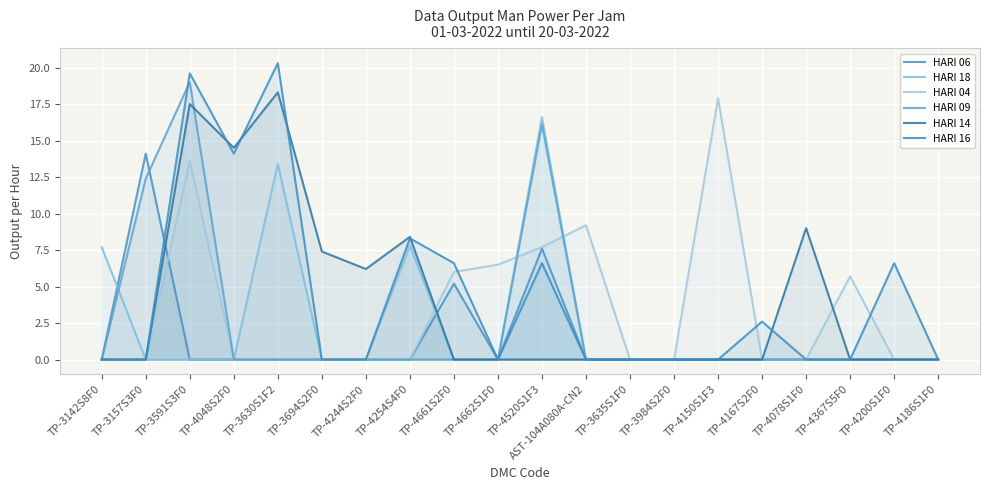

Which series changed the most between TP-4167S2F0 and TP-4367S5F0?

HARI 04